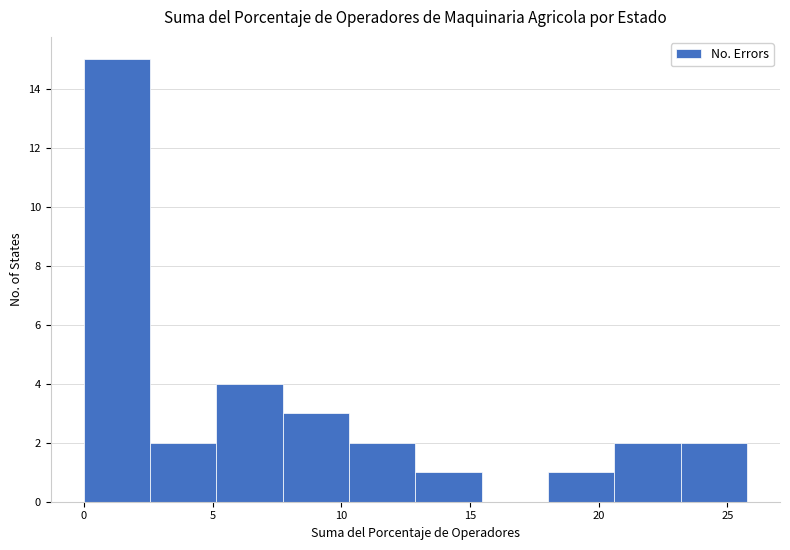

Reading left to right, transcribe this chart: for each bar, give the range it covers on the x-axis and its height. Neither the bar edges nor the heights are printed on the chart, so give them approximately, as read against the axes.

0.0 to 2.5: 15
2.5 to 5.0: 2
5.0 to 7.5: 4
7.5 to 10.5: 3
10.5 to 13.0: 2
13.0 to 15.5: 1
15.5 to 18.0: 0
18.0 to 20.5: 1
20.5 to 23.0: 2
23.0 to 26.0: 2